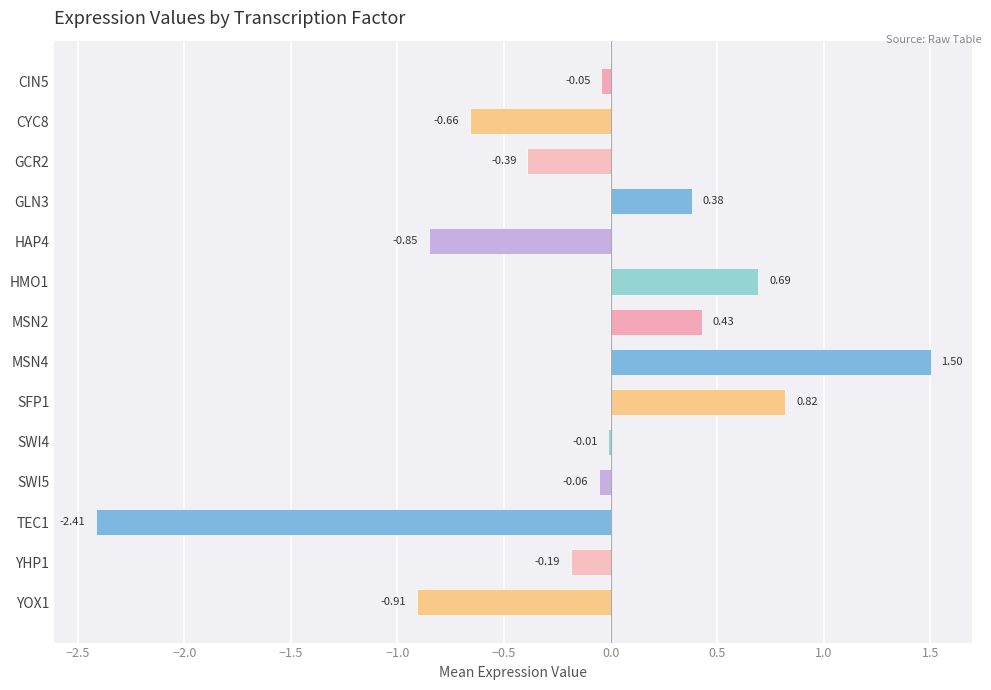

Count the number of values greater than 0.

5